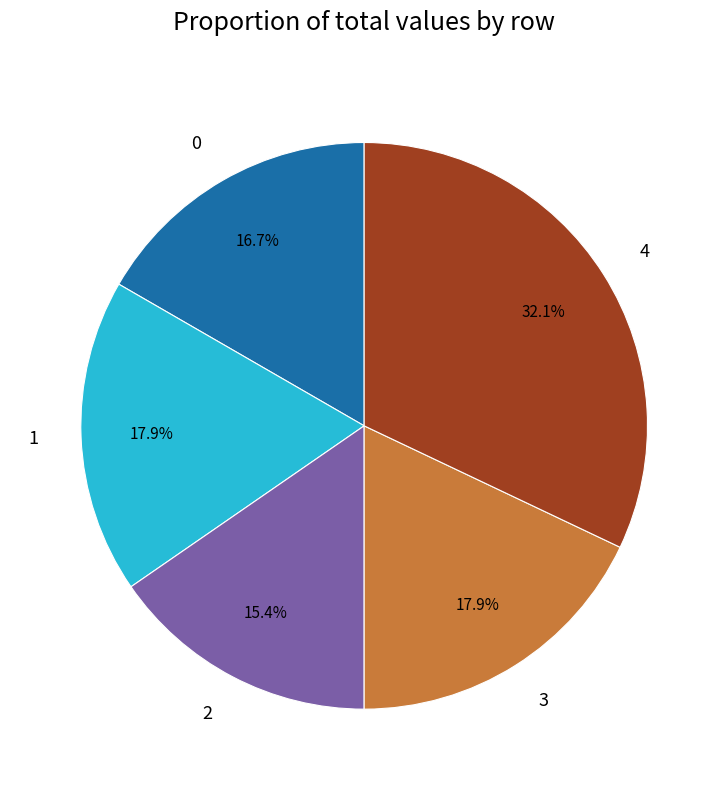

What percentage is the 3 slice, to the nearest percent?

18%